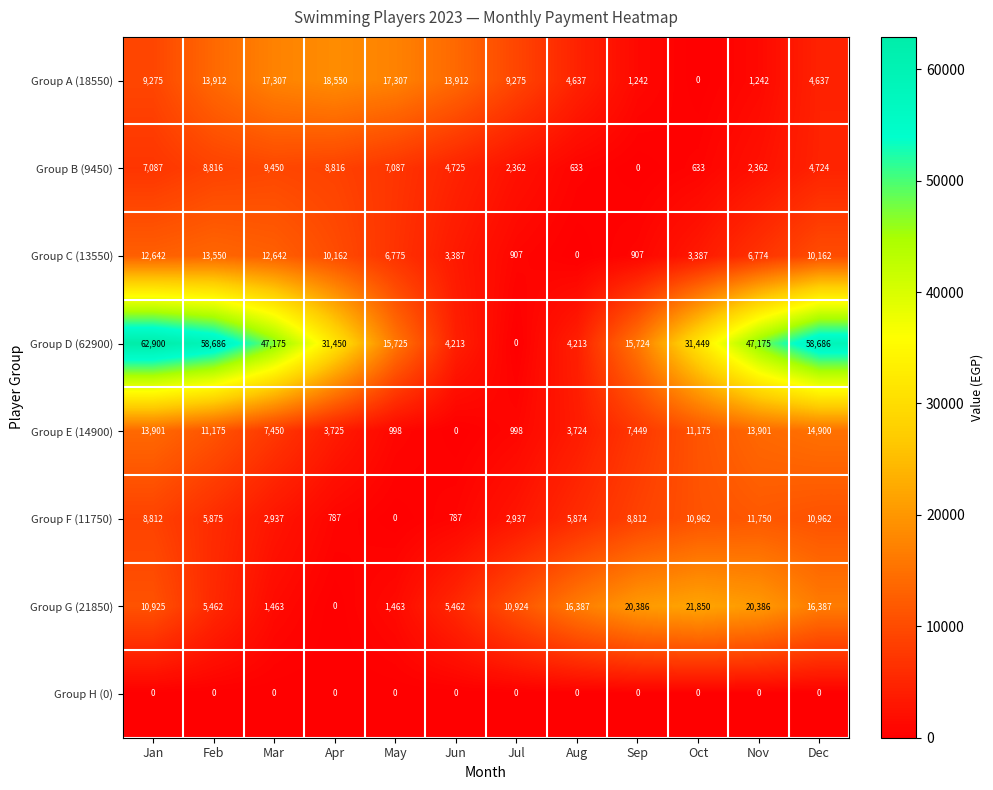

Is it true that Group H (0) equals 0 at Feb?

True